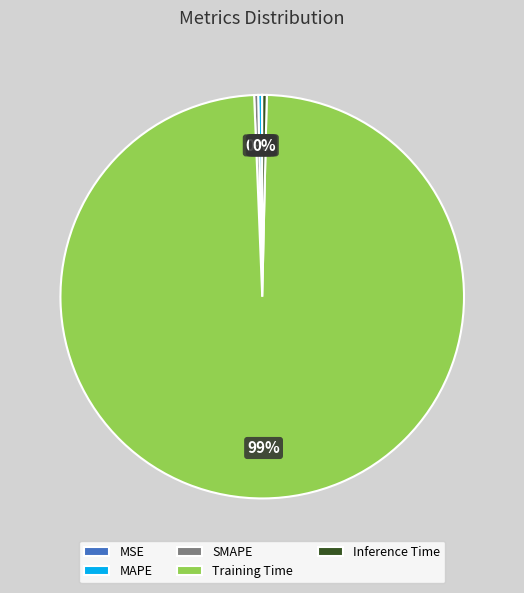

Combined, do Inference Time and MAPE account for over 50%?

No